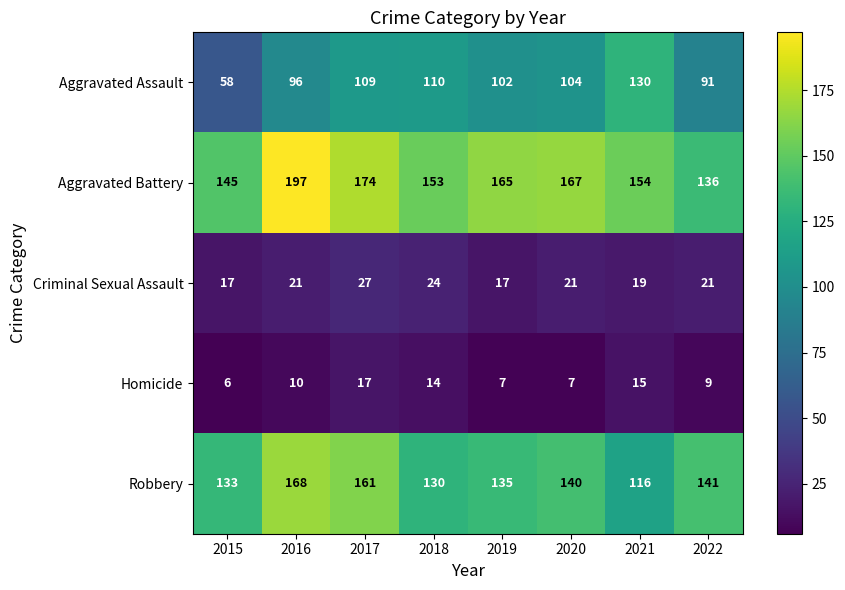

Between 2019 and 2021, which series saw the biggest shift?

Aggravated Assault